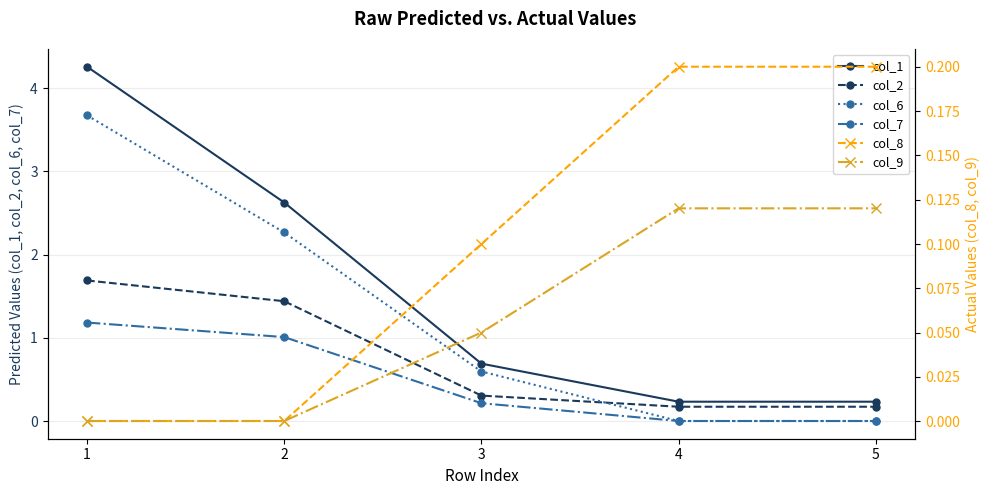

Which category has the lowest value in the col_1 series?

4